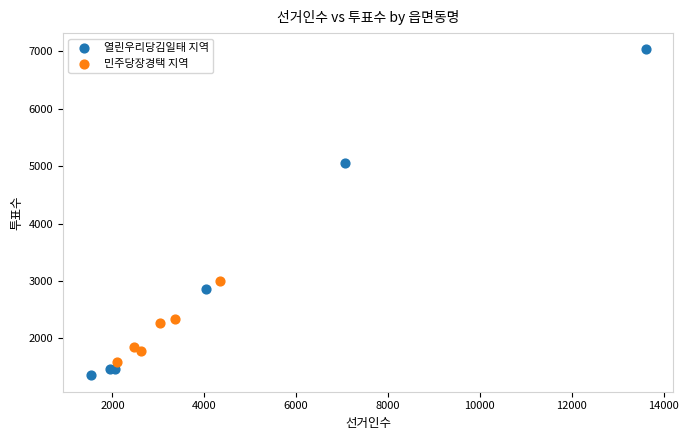

What are all the series names shown in the legend?

열린우리당김일태 지역, 민주당장경택 지역